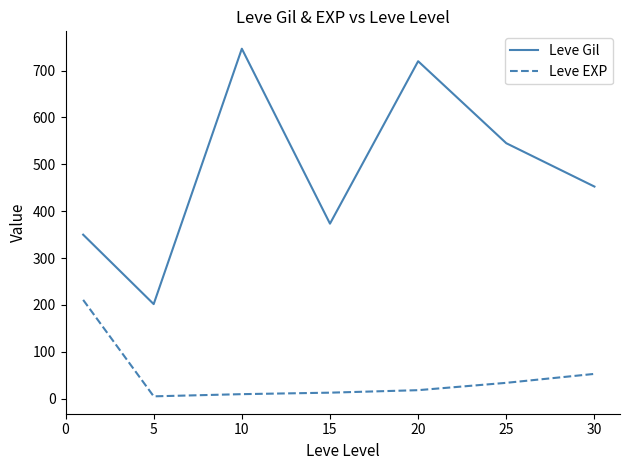

Which series has the largest total across all categories?

Leve Gil